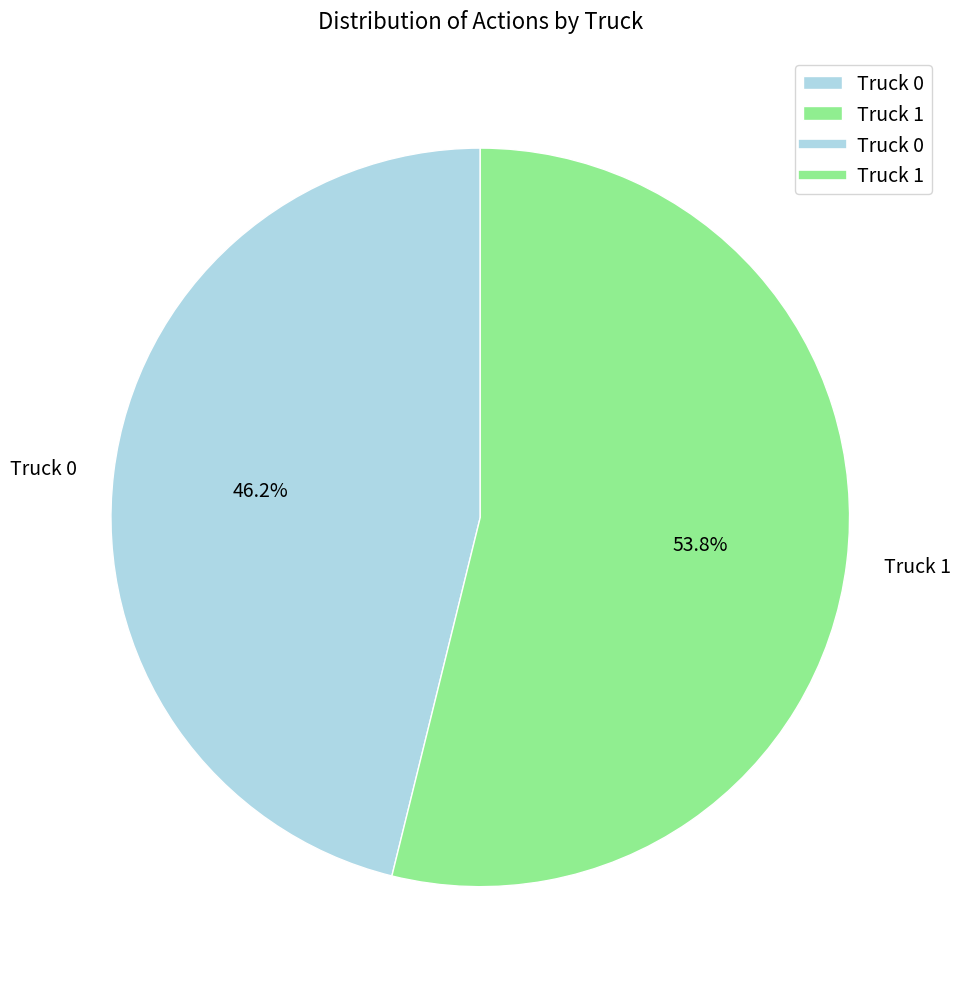

Which slice is the largest?

Truck 1